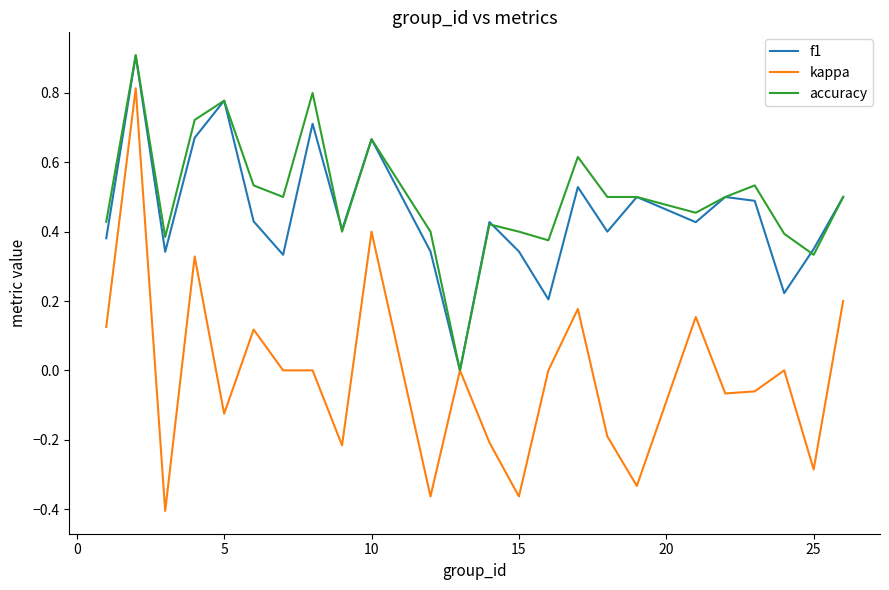

What is the greatest value displayed?

0.9